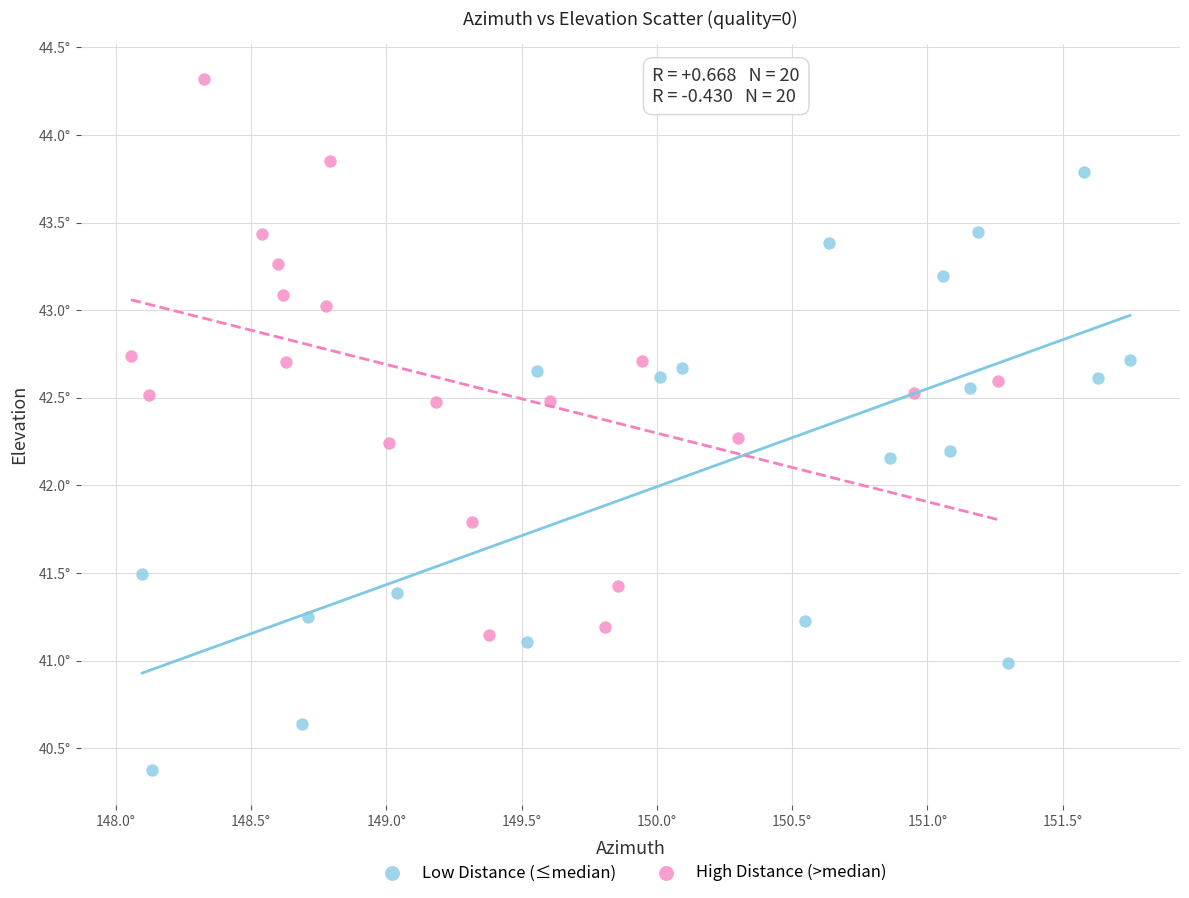

What are all the series names shown in the legend?

Low Distance (≤median), High Distance (>median)